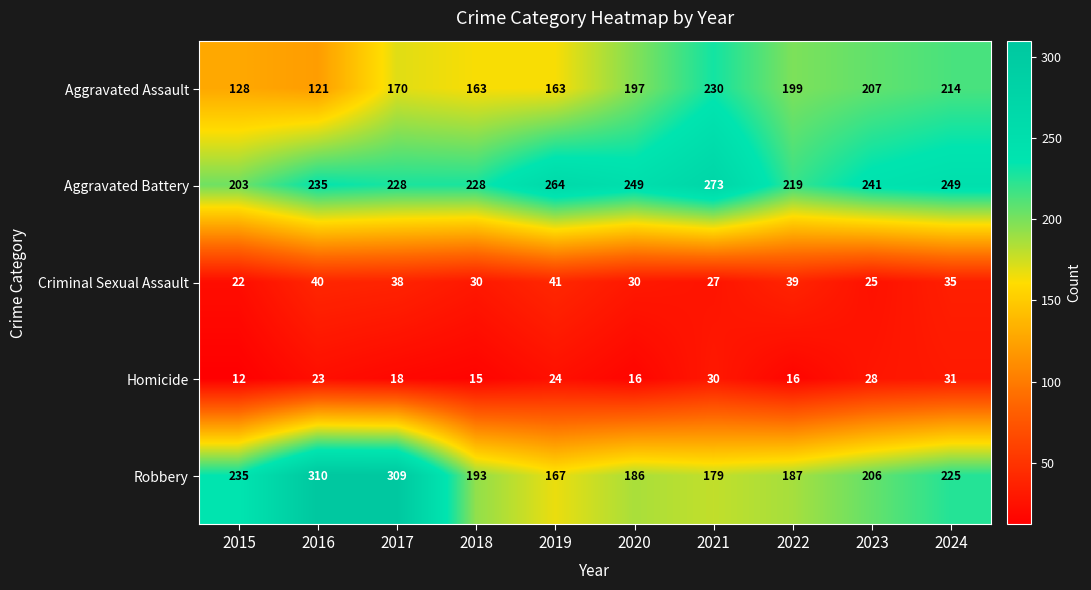

What is the sum of all Aggravated Battery values?

2389